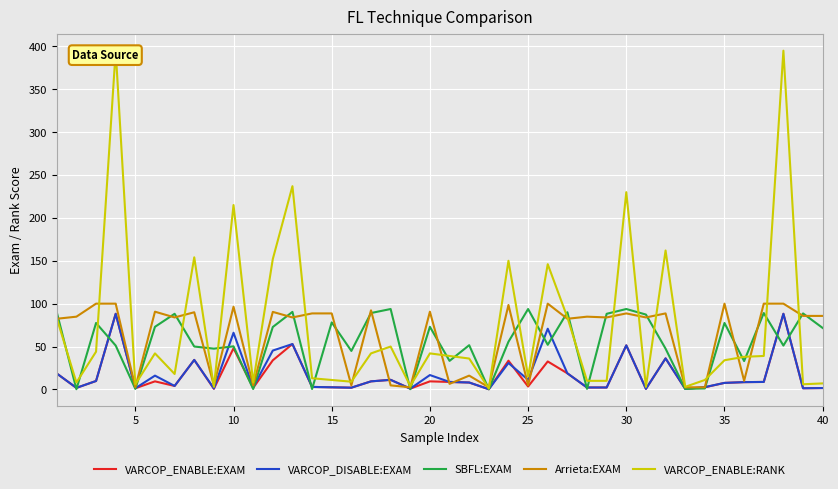

At how many categories does at least one series exceed 233?

3